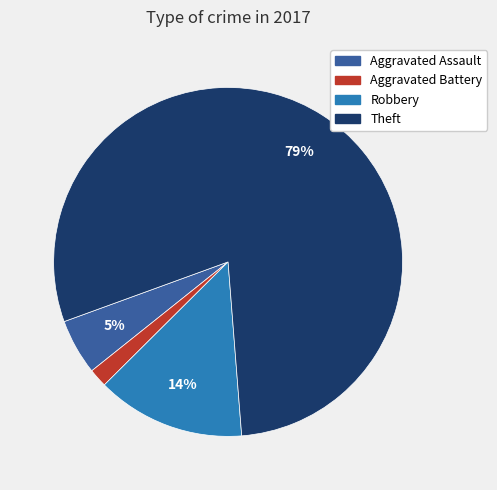

To the nearest percent, what is the average slice percentage?

25%